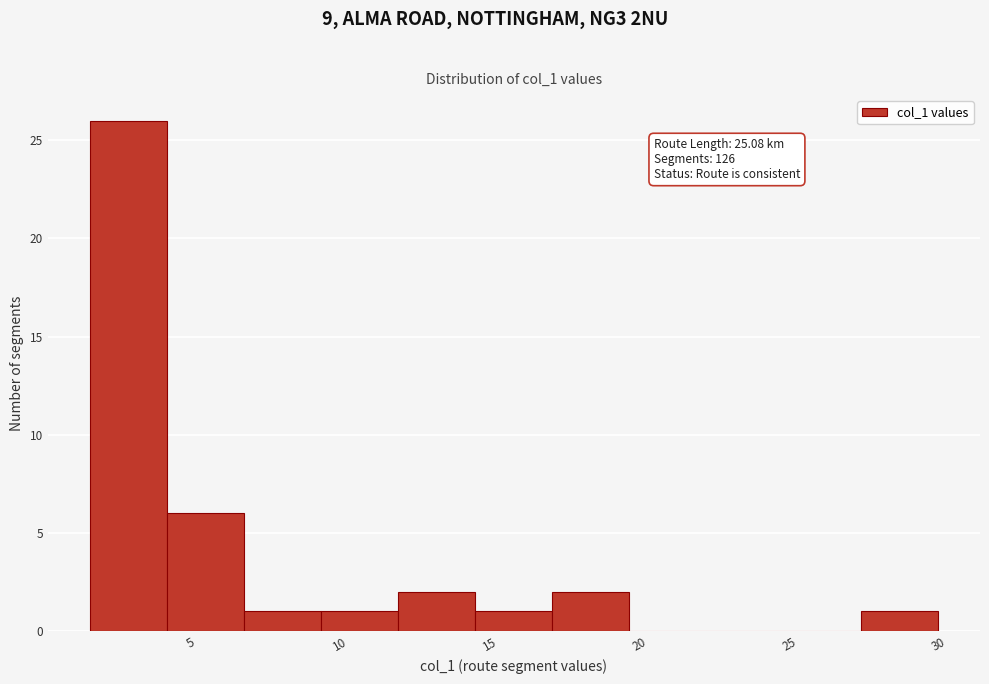

Which range on the x-axis has the tallest bar?

1.5 to 4.0